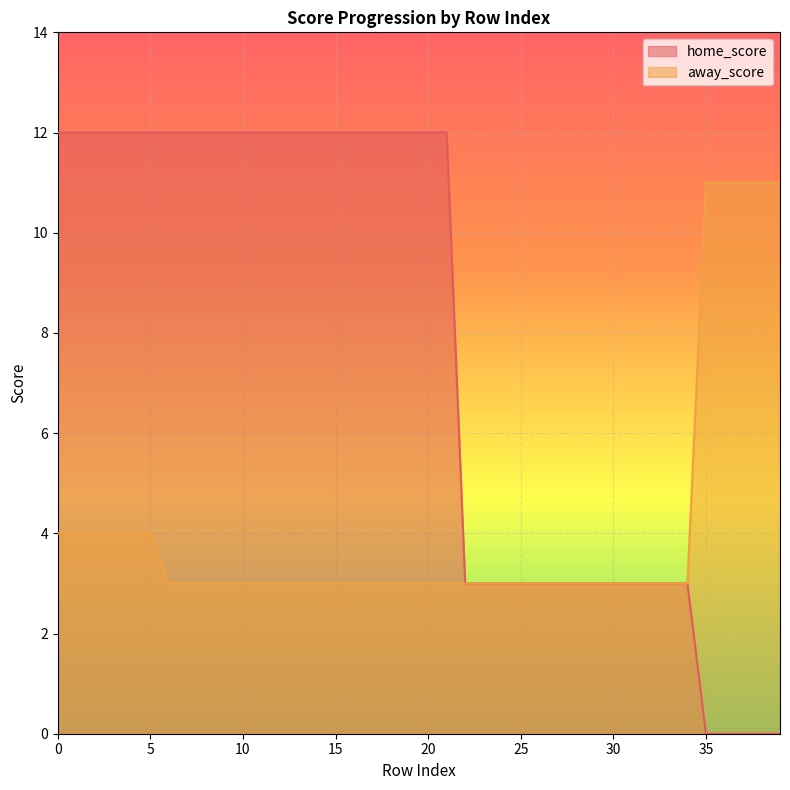

What is the total value across all series at 6?

15